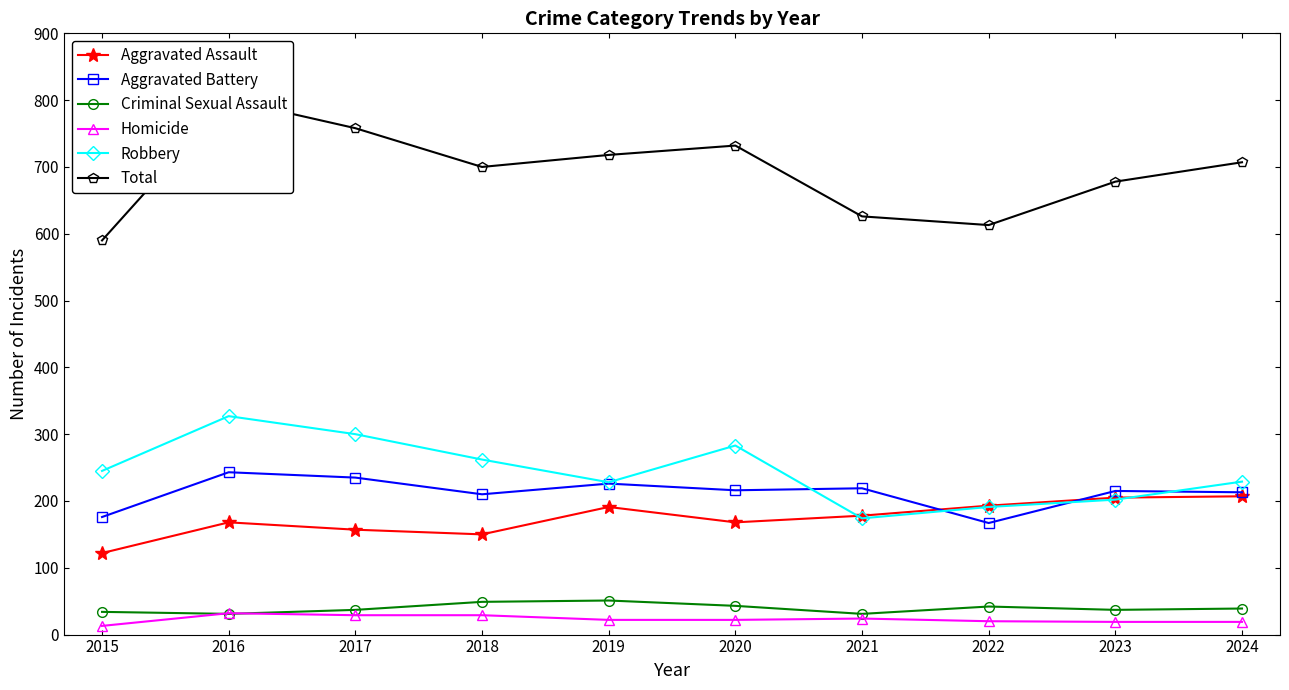

What is the difference between the highest and lowest values at 2015?

577